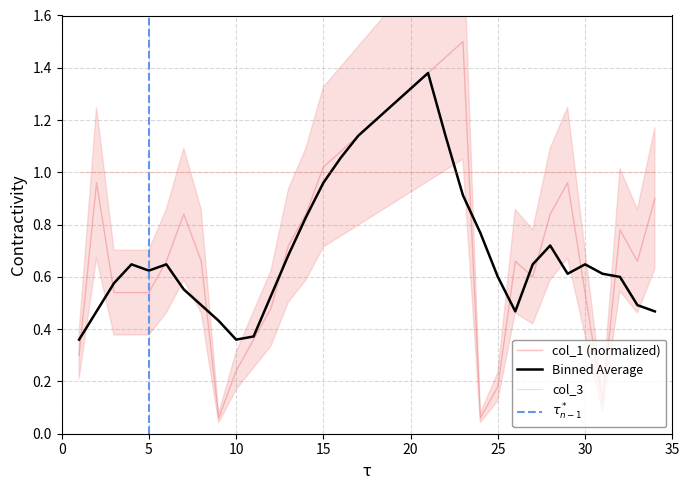

What is the value of the 22nd point from the left?

1.4